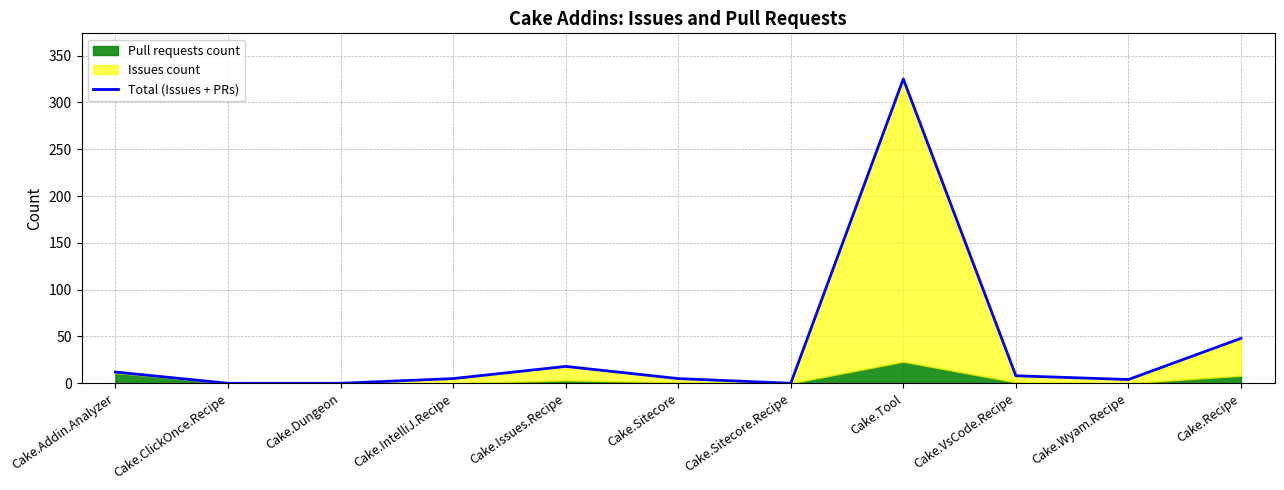

What position from the left is Cake.Tool?

8